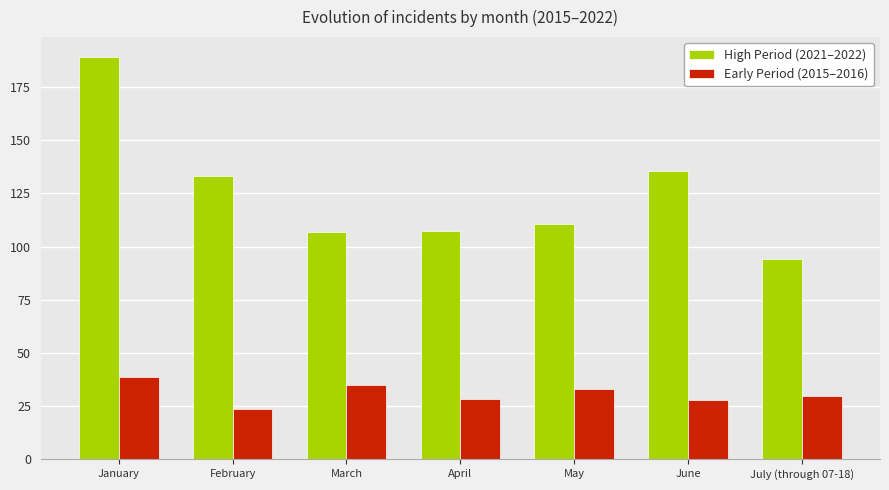

Rank the series by their average value, from lowest to highest.

Early Period (2015–2016), High Period (2021–2022)